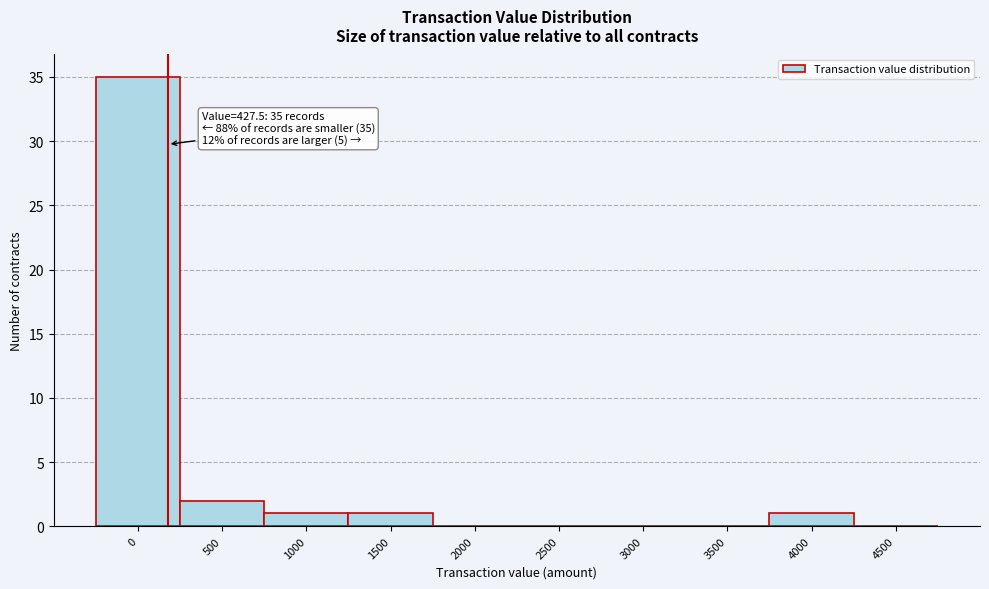

Reading right to left, what are all the values shown in this chart?

4500=0	4000=1	3500=0	3000=0	2500=0	2000=0	1500=1	1000=1	500=2	0=35